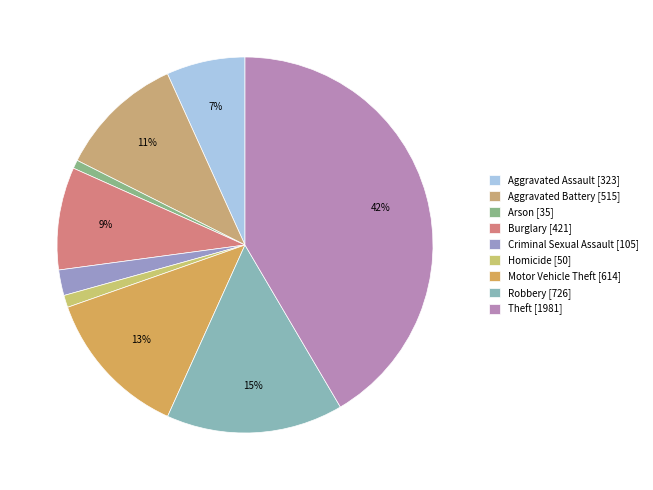

What percentage is the Homicide slice, to the nearest percent?

1%